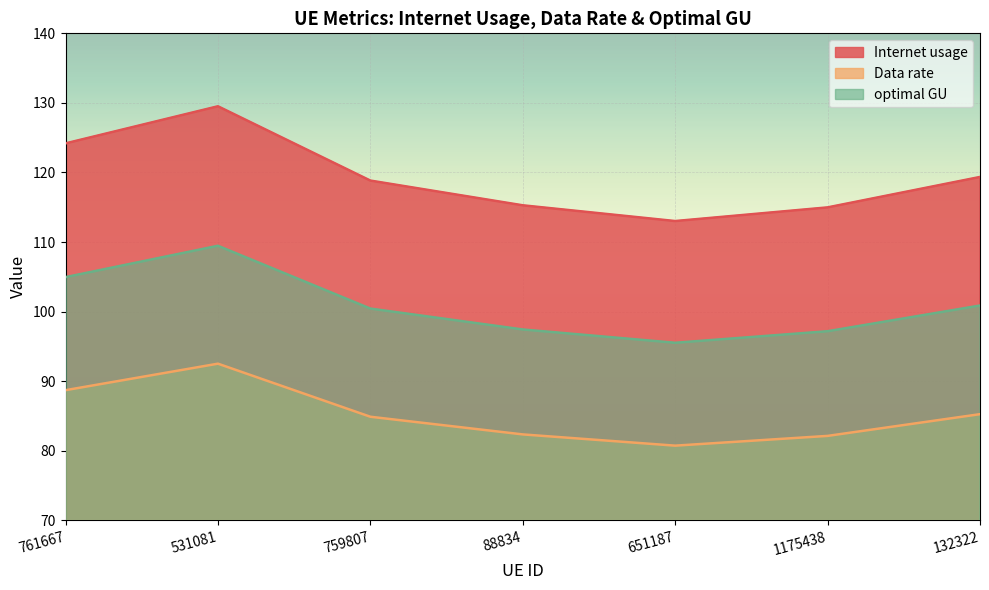

True or false: Data rate and optimal GU cross at least once.

False